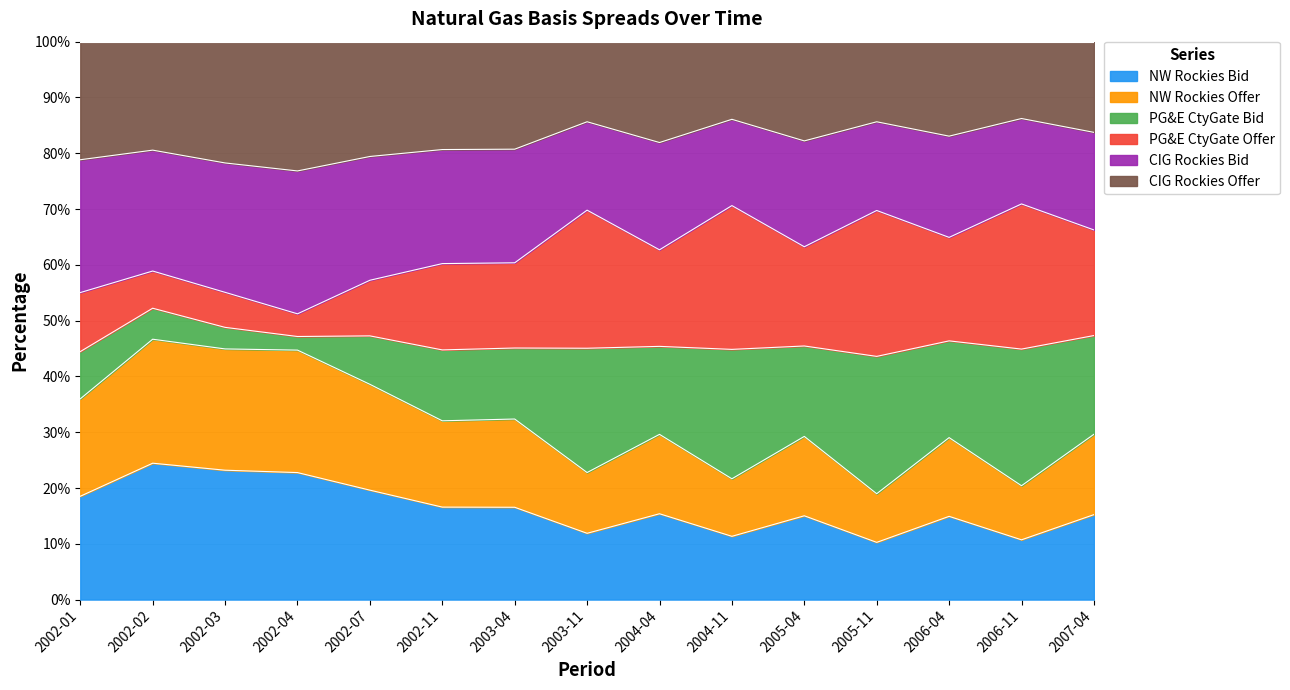

What is the highest value of the NW Rockies Bid series?

24.4